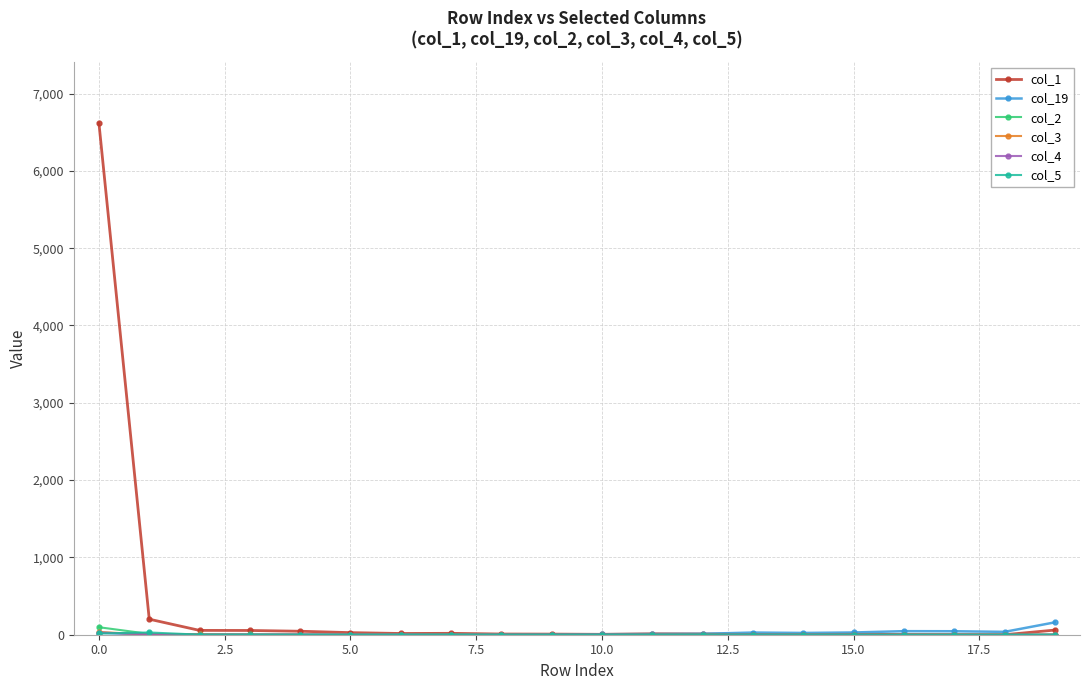

Which series has the largest range (max minus min)?

col_1